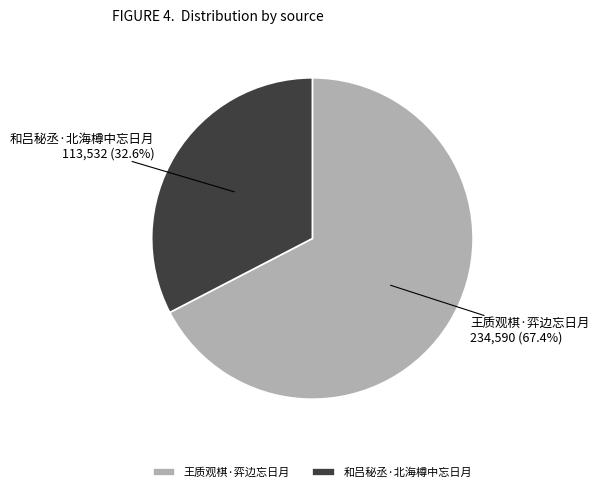

Is 和吕秘丞·北海樽中忘日月 the majority of the pie?

No